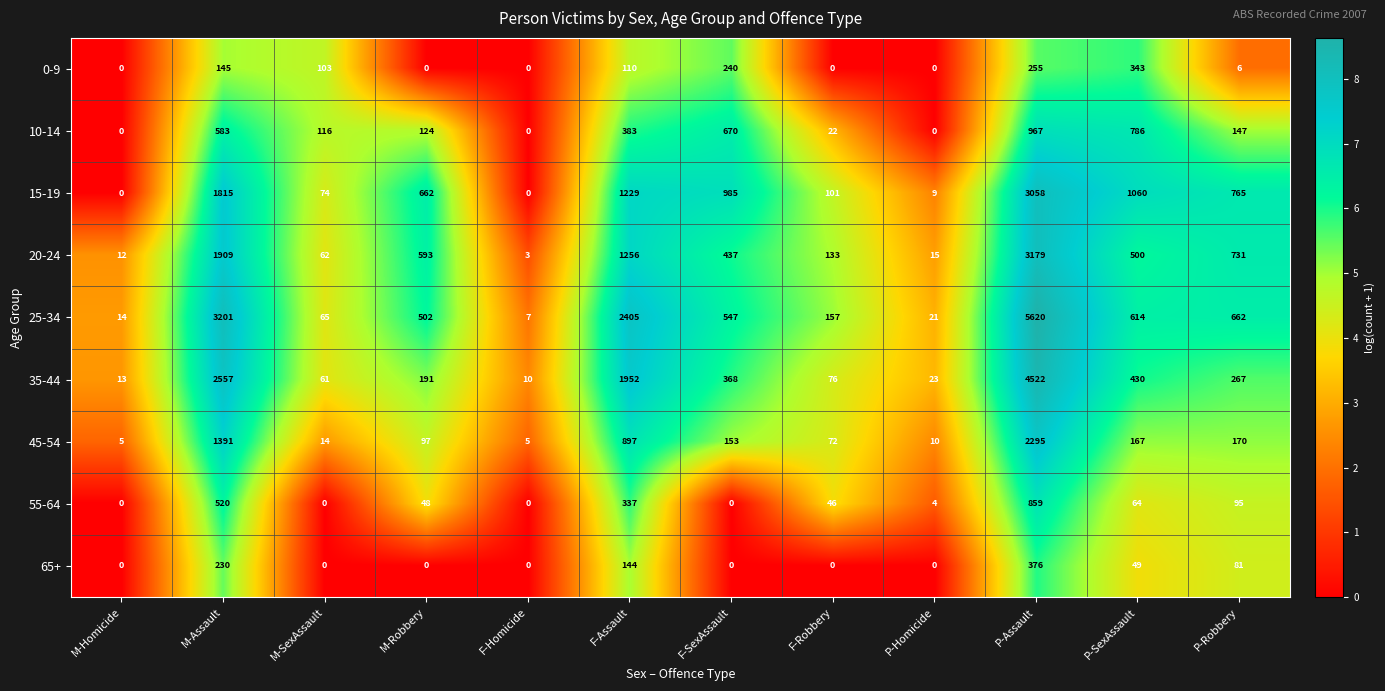

What is the highest value of the 10-14 series?

967